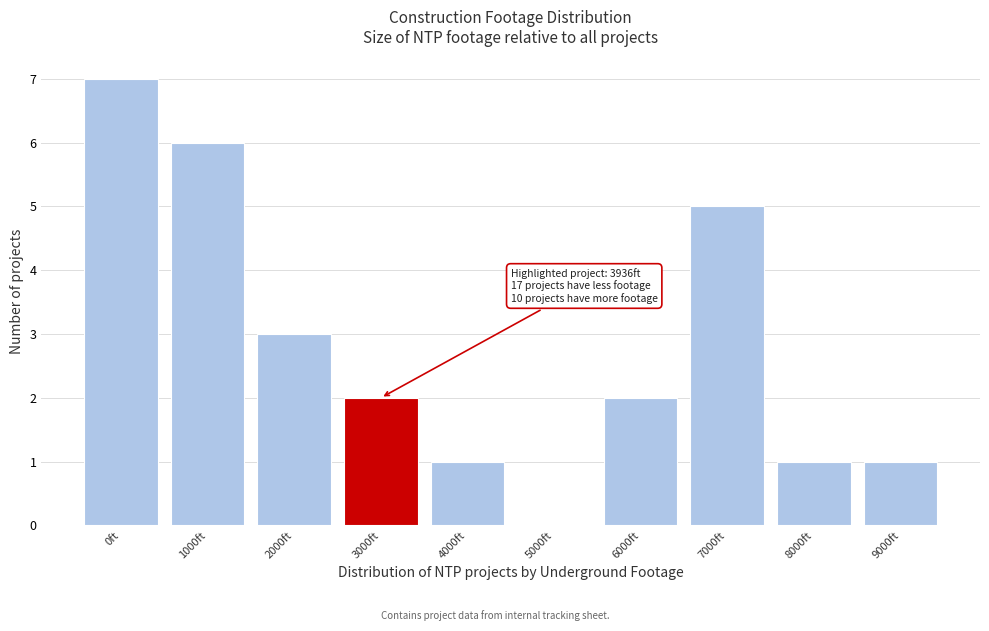

Reading left to right, what are all the values shown in this chart?

0ft=7	1000ft=6	2000ft=3	3000ft=2	4000ft=1	5000ft=0	6000ft=2	7000ft=5	8000ft=1	9000ft=1